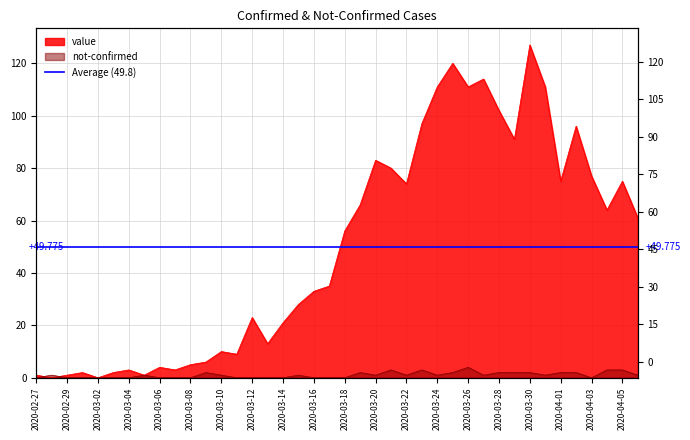

What is the label of the 14th point from the left?

2020-03-11